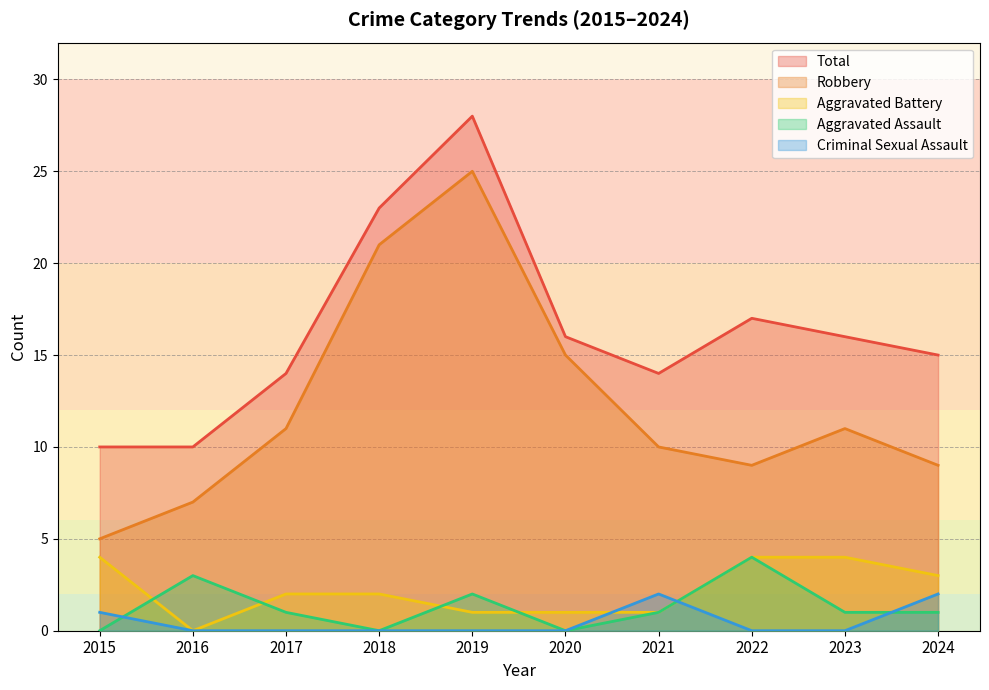

Rank the series at 2016 from lowest to highest value.

Aggravated Battery, Criminal Sexual Assault, Aggravated Assault, Robbery, Total